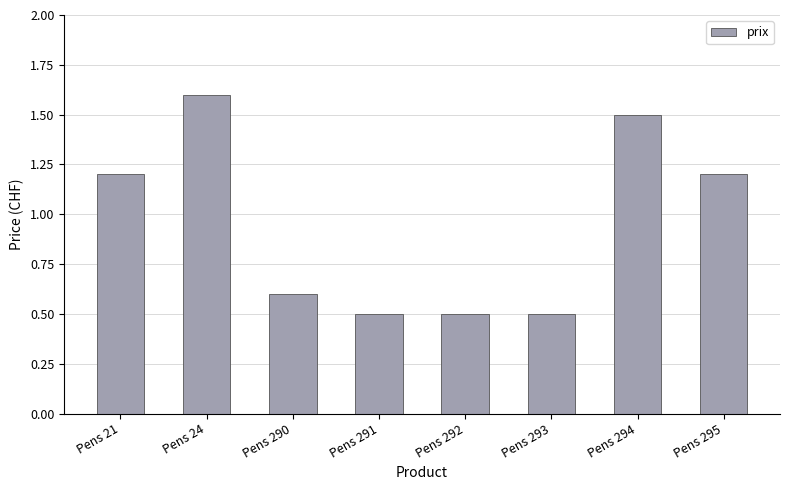

What is the change in value from Pens 21 to Pens 291?

-0.7